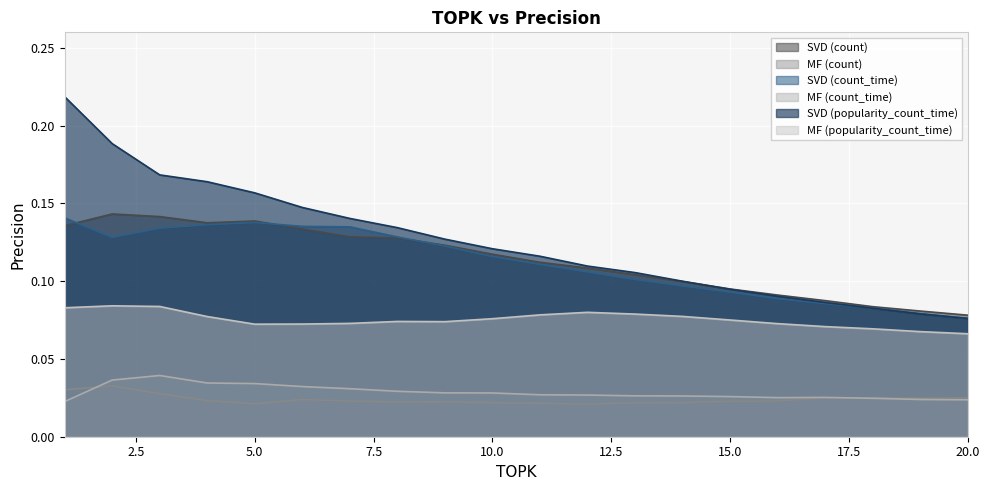

The MF (count) series shows 0.0 at 11. True or false?

True